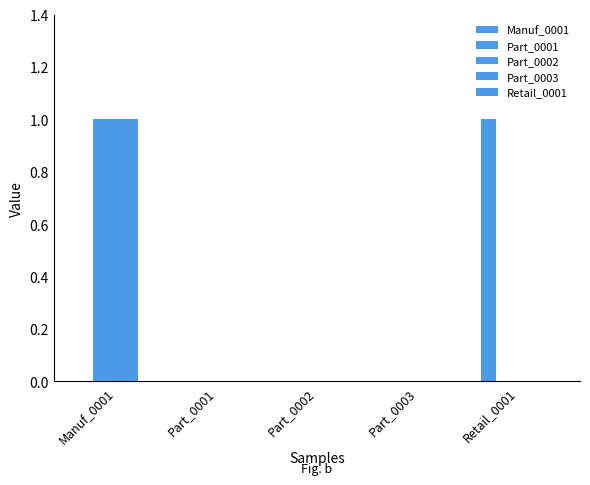

How many groups of bars are there?

5